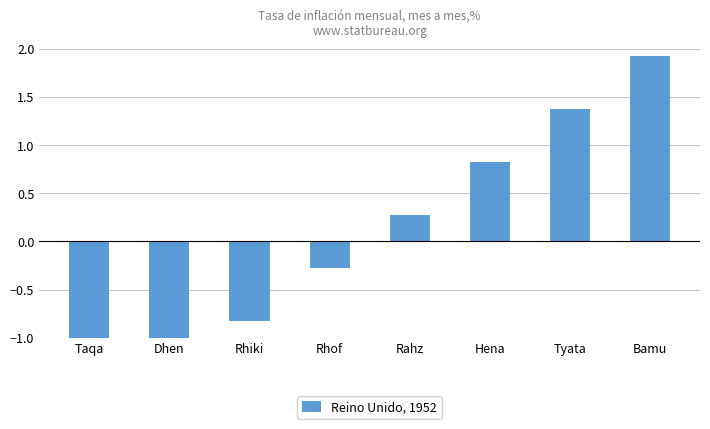

How many values are below 0?

4